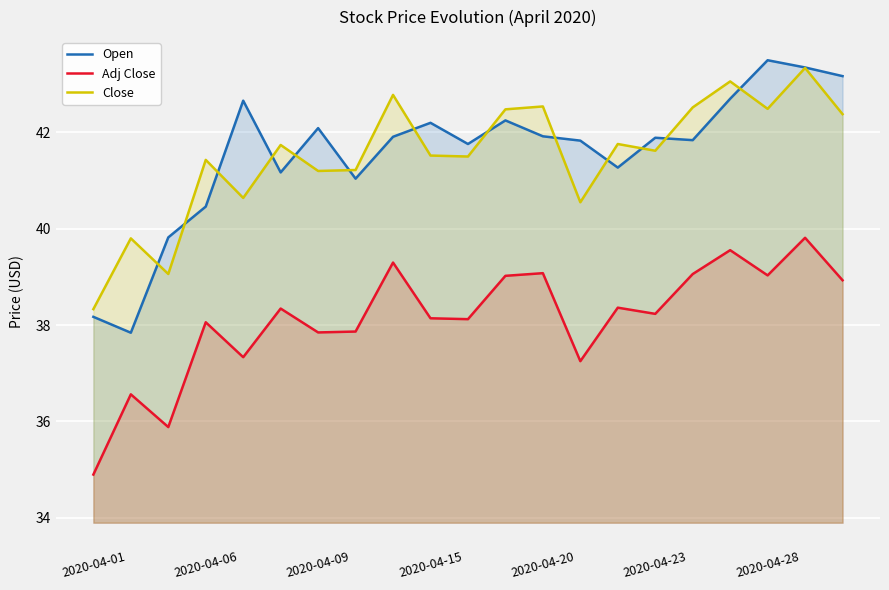

Is the value of Close at 2020-04-23 greater than the value of Open at 2020-04-15?

No